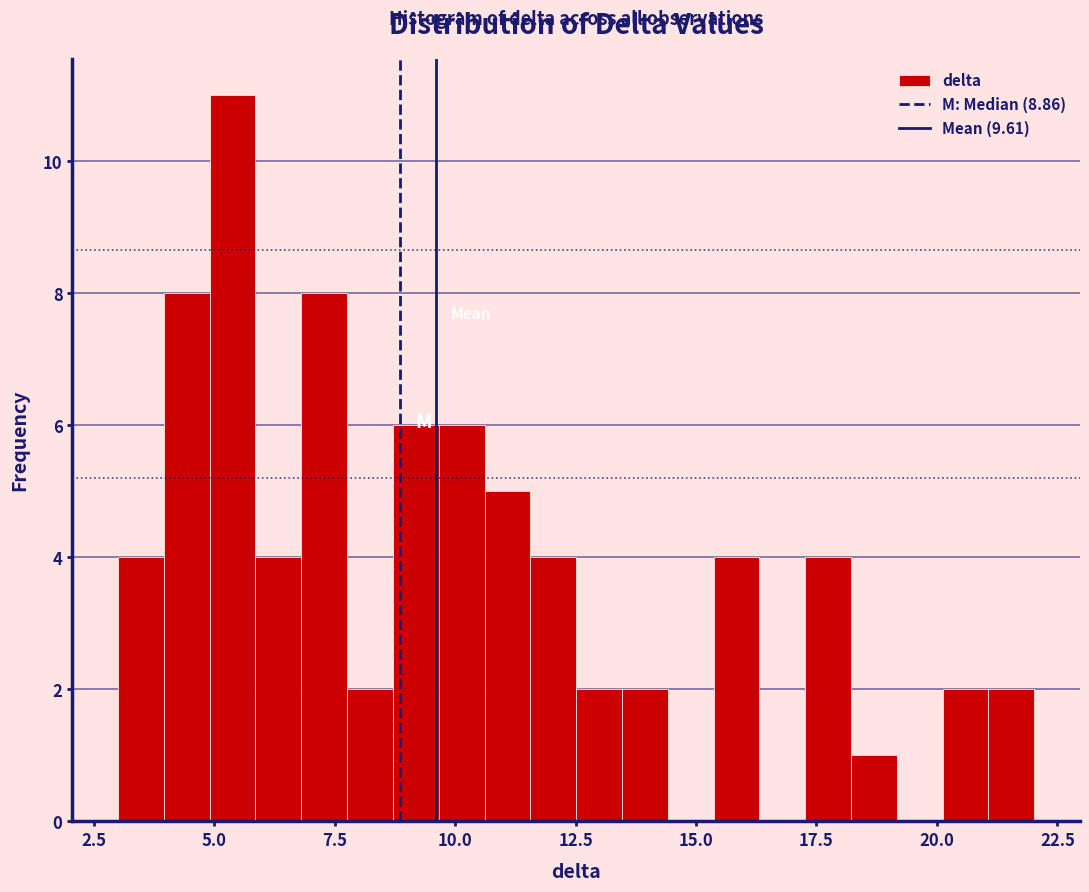

Read against the x-axis, roughly where is the centre of the tallest bar?

5.5